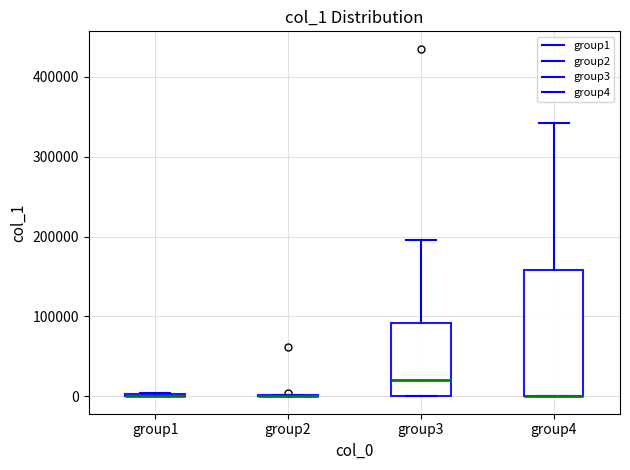

Reading left to right, read every box against the y-axis: the position of its median line, the range the box covers, and the ends of its whiskers. The values are not printed on the chart, so give them approximately, as read against the axis.

group1: box collapsed to a line at 0, whiskers 0 to 0
group2: box collapsed to a line at 0, whiskers 0 to 0
group3: median 20000, box 0 to 90000, whiskers 0 to 200000
group4: median 0 (drawn on the box's lower edge), box 0 to 160000, whiskers 0 to 340000